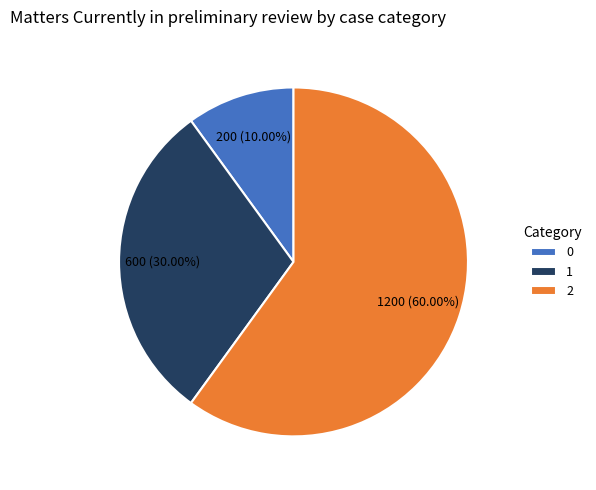

Does 0 account for over 50% of the chart?

No